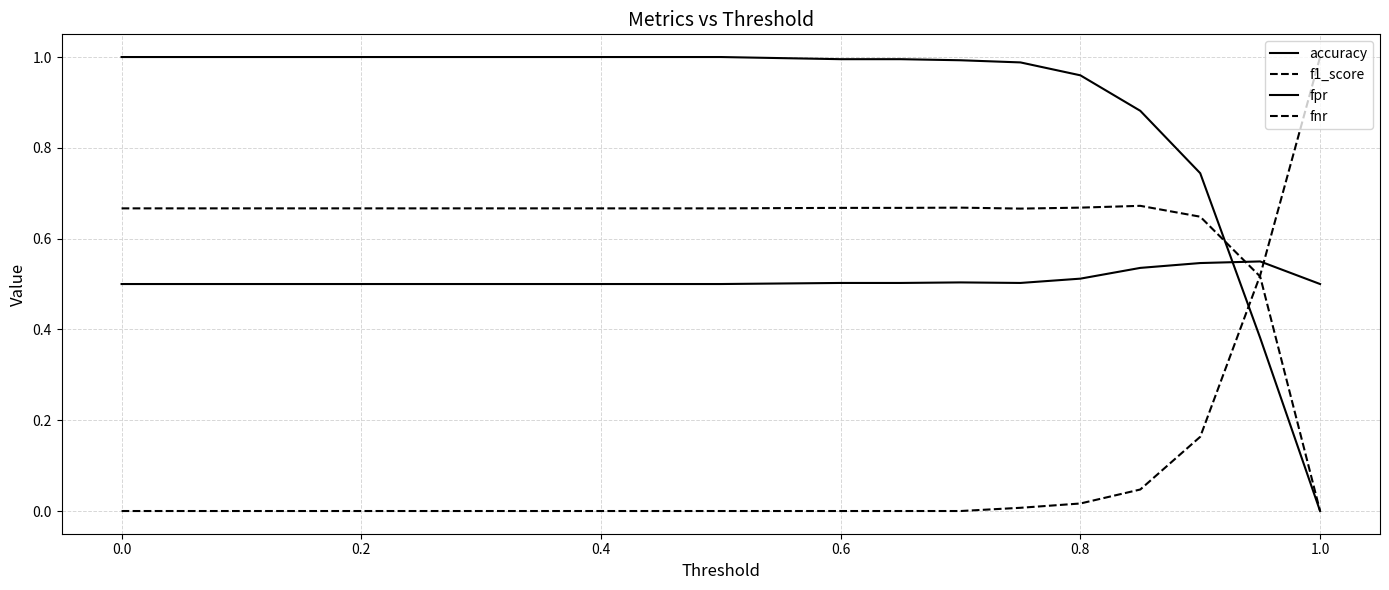

Reading left to right, transcribe all the data shown in this chart.

accuracy: 0.5	0.5	0.5	0.5	0.5	0.5	0.5	0.5	0.5	0.5	0.5	0.5	0.5	0.5	0.5	0.5	0.5	0.5	0.5	0.5	0.5
f1_score: 0.7	0.7	0.7	0.7	0.7	0.7	0.7	0.7	0.7	0.7	0.7	0.7	0.7	0.7	0.7	0.7	0.7	0.7	0.6	0.5	0.0
fpr: 1.0	1.0	1.0	1.0	1.0	1.0	1.0	1.0	1.0	1.0	1.0	1.0	1.0	1.0	1.0	1.0	1.0	0.9	0.7	0.4	0.0
fnr: 0.0	0.0	0.0	0.0	0.0	0.0	0.0	0.0	0.0	0.0	0.0	0.0	0.0	0.0	0.0	0.0	0.0	0.0	0.2	0.5	1.0